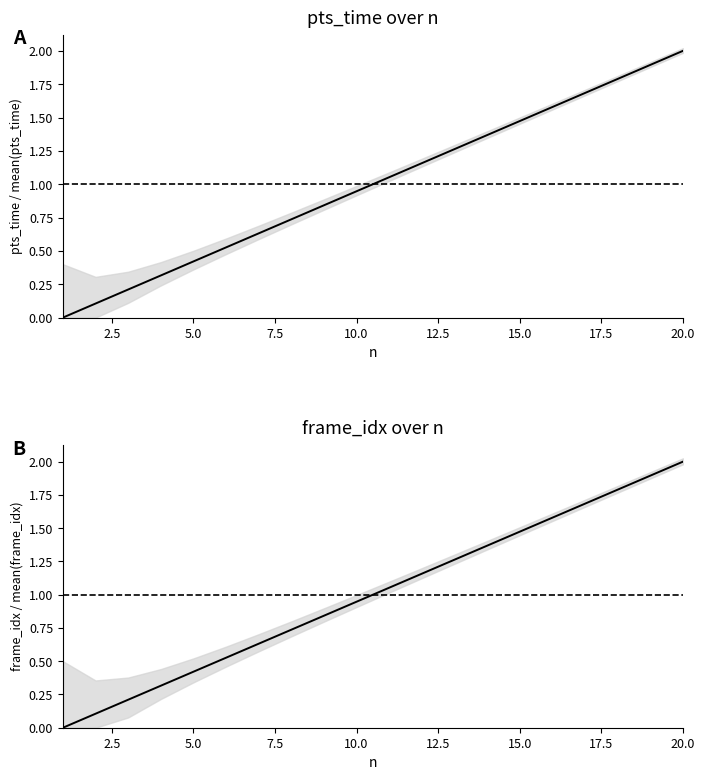

True or false: frame_idx and pts_time cross at least once.

False